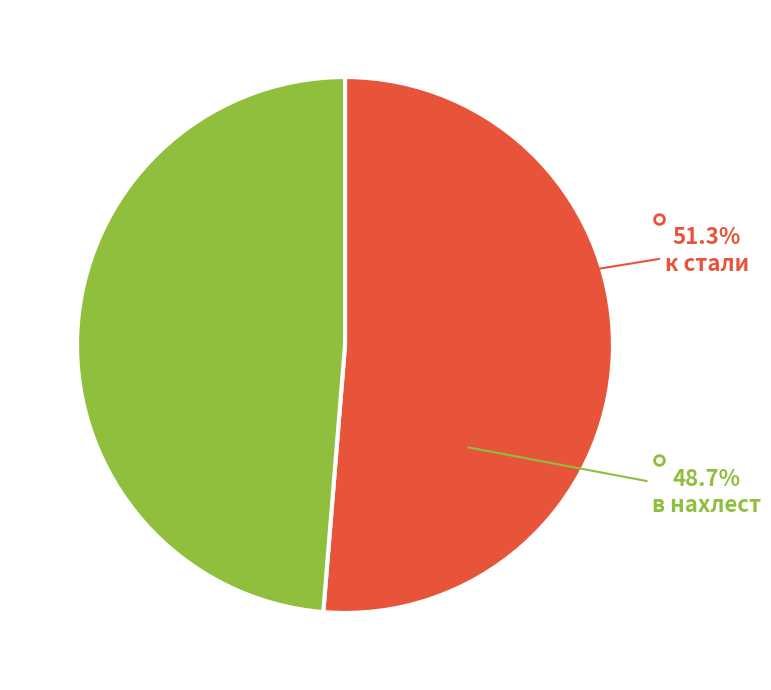

The в нахлест slice represents 63% of the pie. True or false?

False